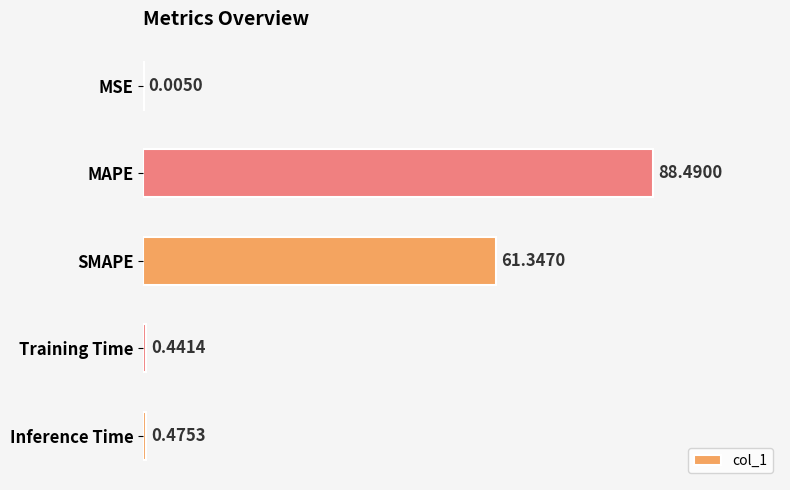

What is the sum of all values?

150.8